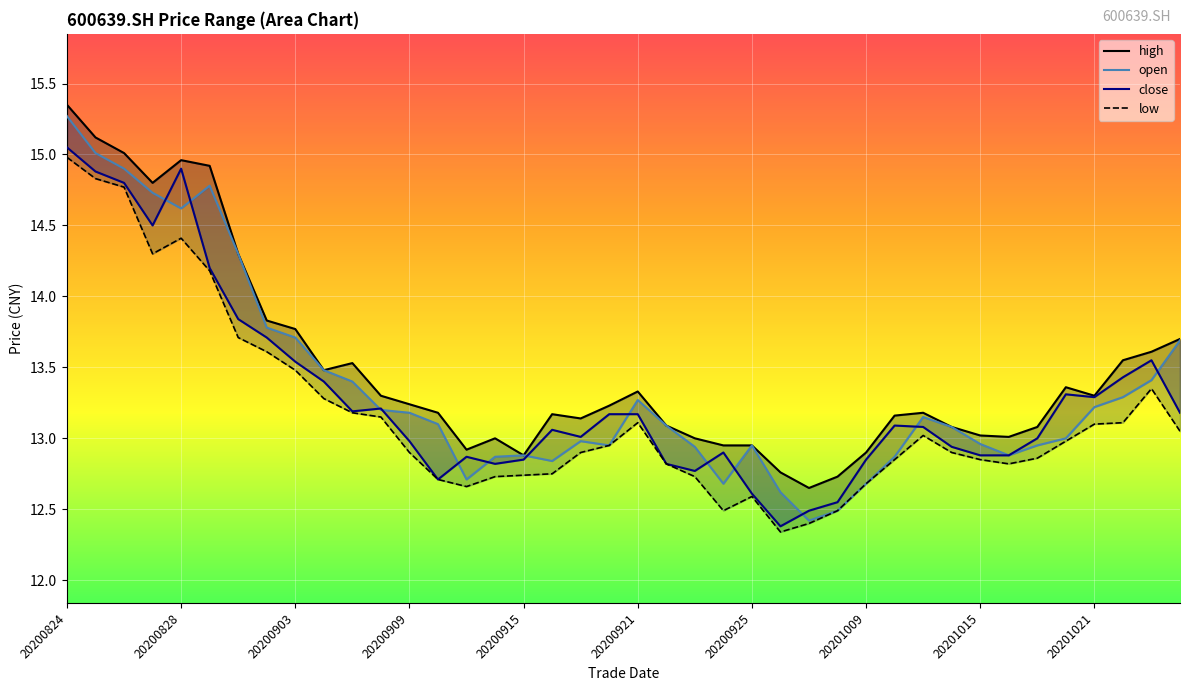

What is the sum of all open values?

534.3